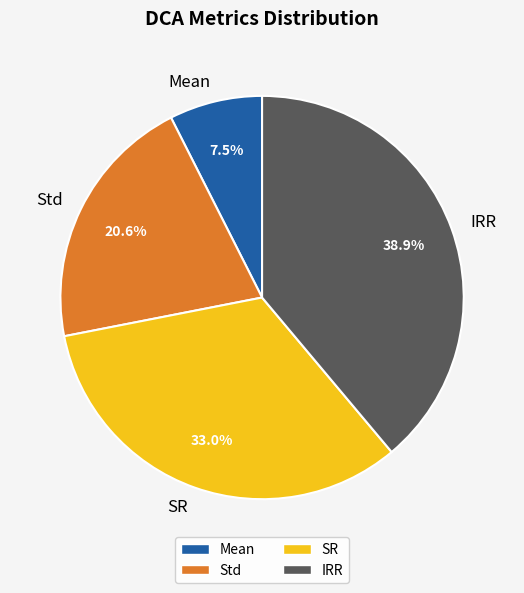

Does IRR represent more than half of the total?

No